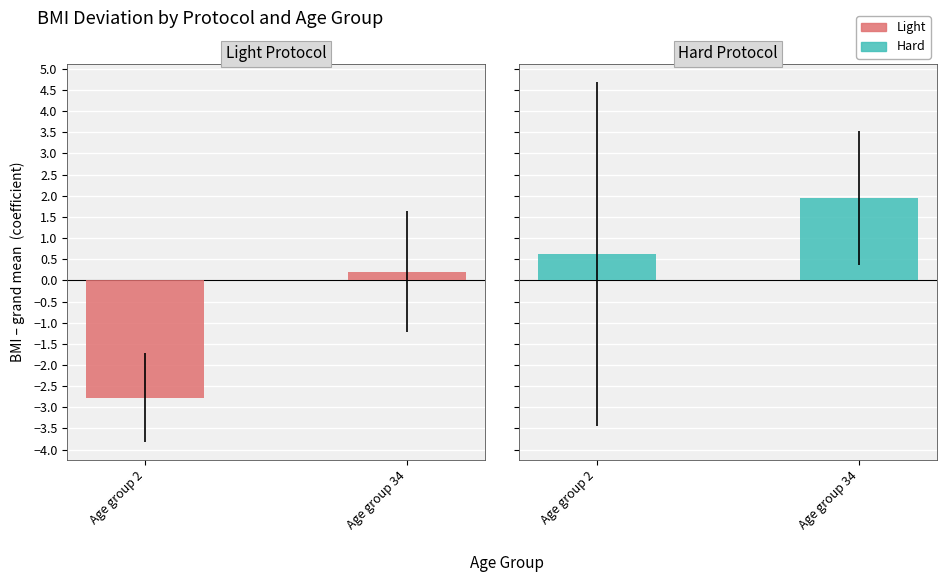

At how many categories does at least one series exceed -1?

2